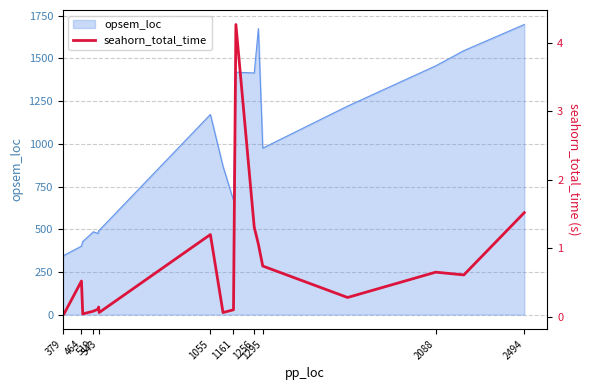

Does the chart display data point markers on the line(s)?

No